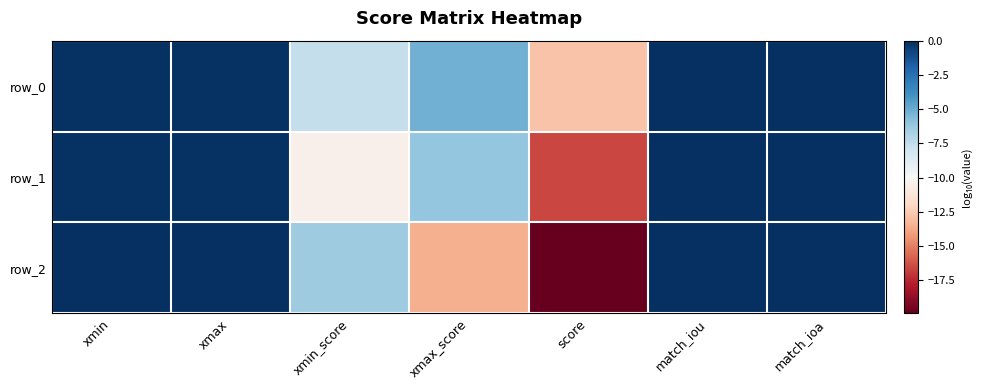

What is the difference between the maximum and second lowest values in the row_0 series?

7.6